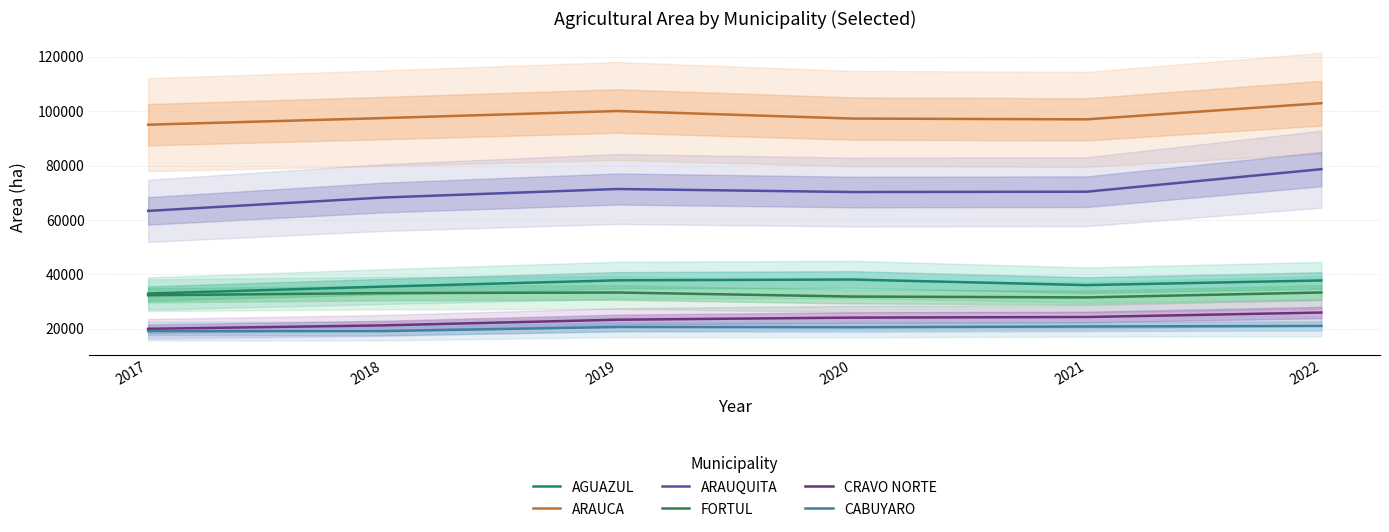

Read the FORTUL value at 2017.

32324.7